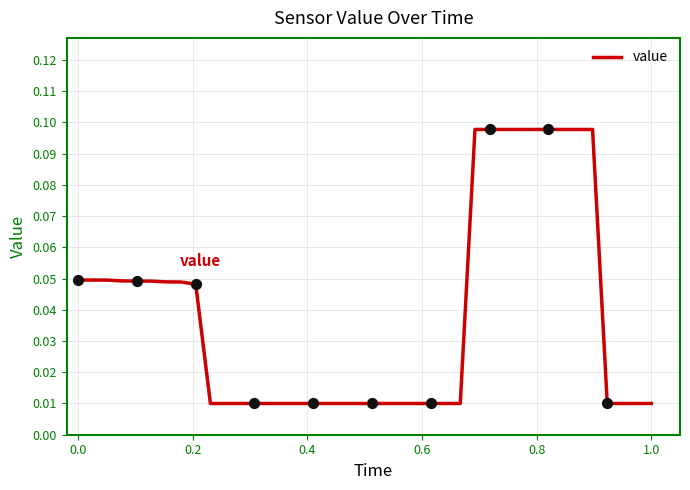

How many lines are shown in the chart?

1